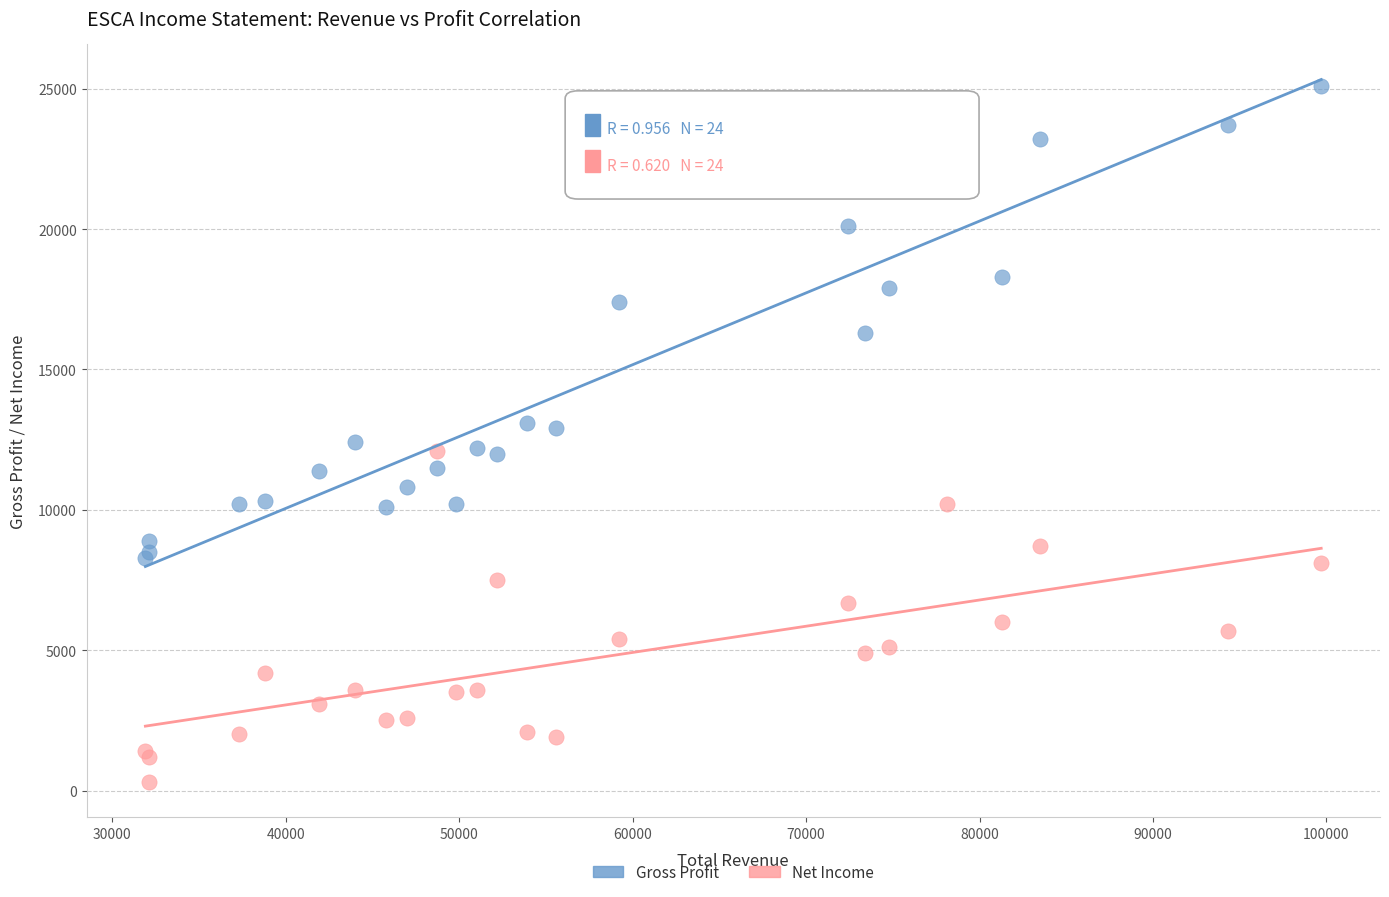

Which series reaches the maximum Y coordinate?

Gross Profit